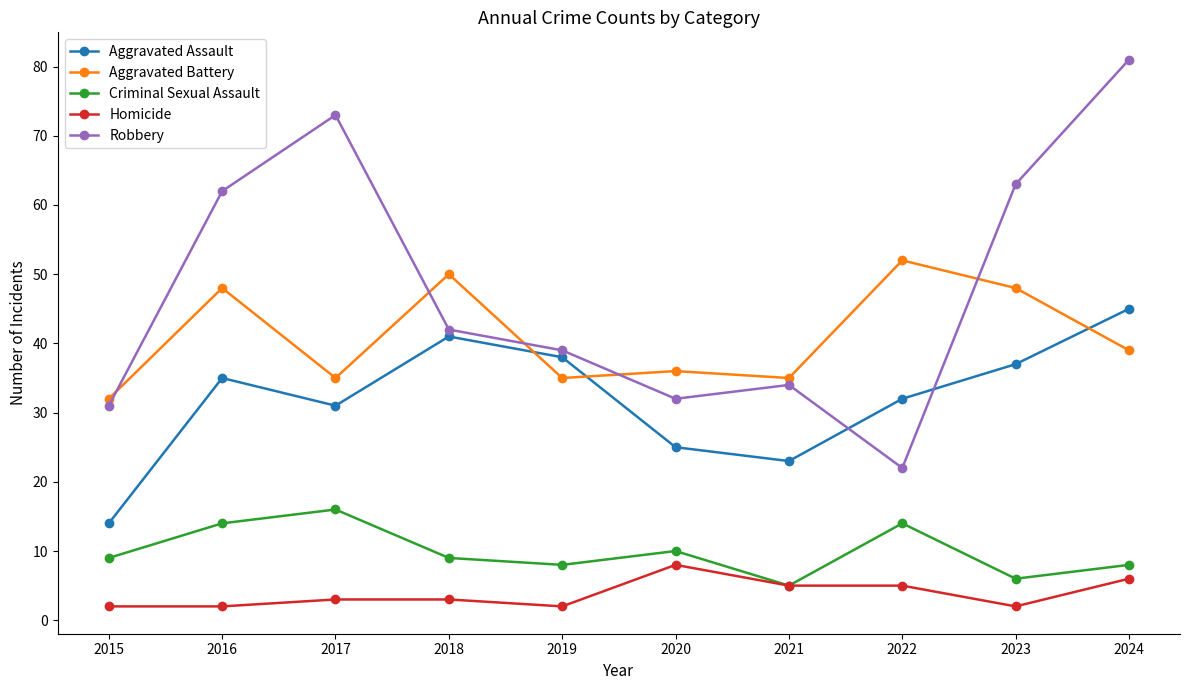

Which series changed the most between 2017 and 2019?

Robbery